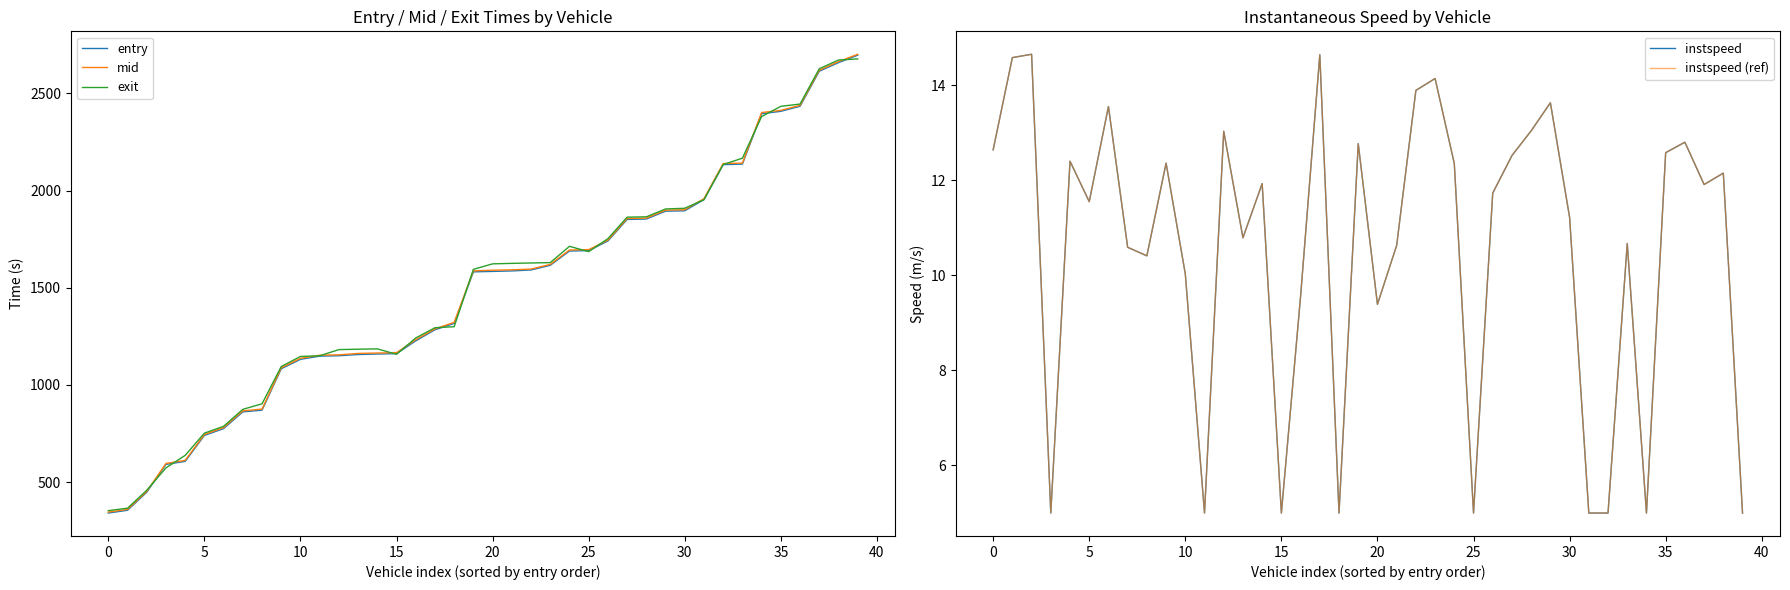

True or false: mid and instspeed (ref) cross at least once.

False